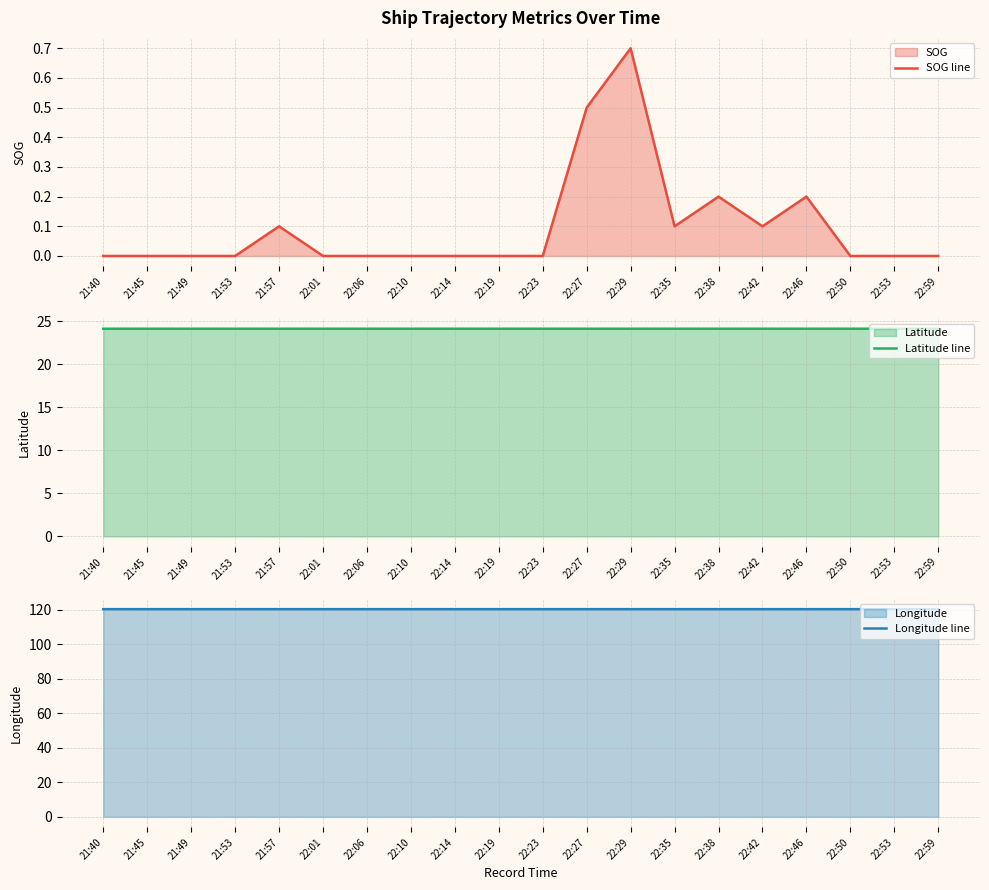

List the series in order of their peak value, highest first.

Longitude line, Latitude line, SOG line